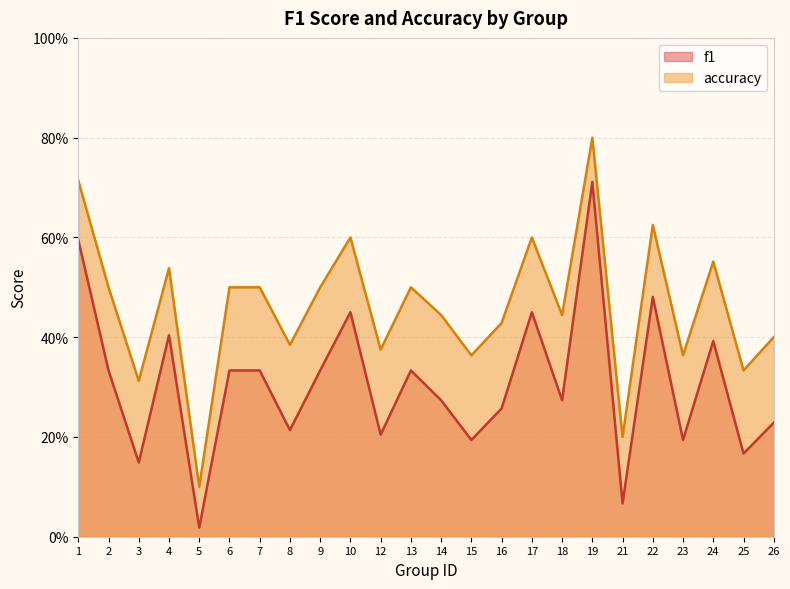

Does the chart have visible grid lines?

Yes